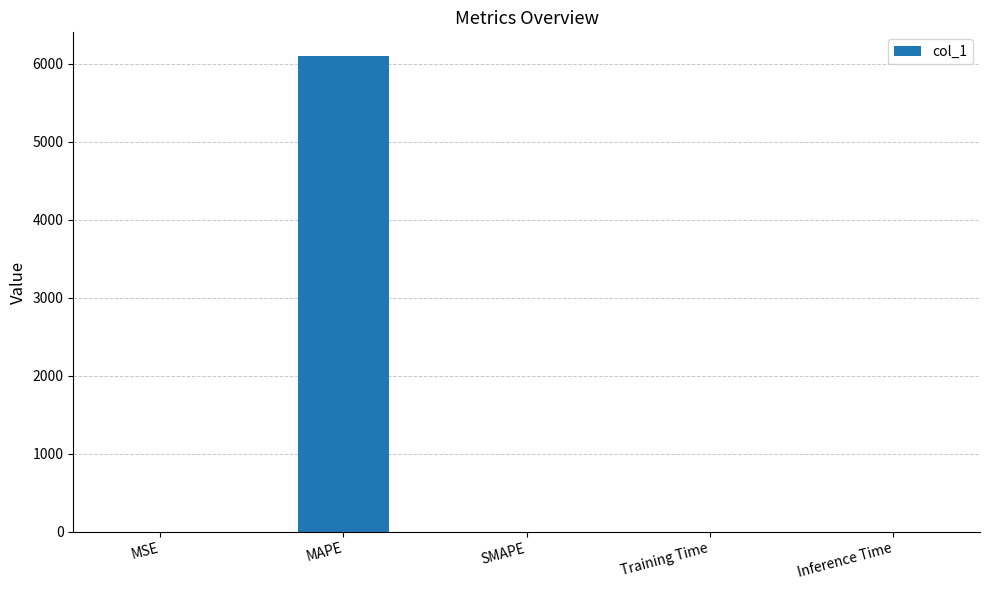

At which category does the chart reach its peak across all series?

MAPE